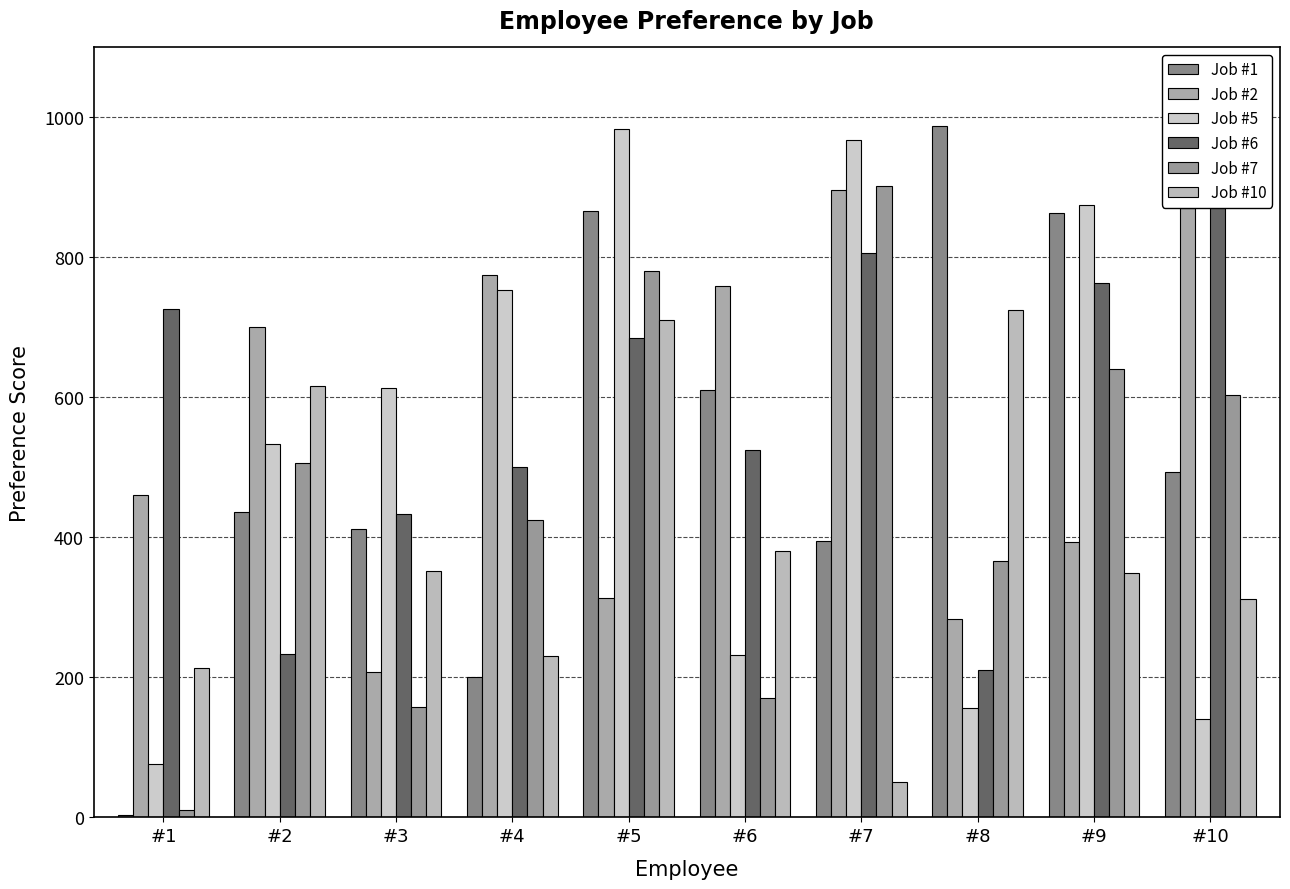

Reading left to right, list all the values displayed in this chart.

Job #1: 3	437	412	201	866	611	395	988	863	494
Job #2: 461	700	208	775	314	759	897	284	394	870
Job #5: 76	533	613	754	984	232	968	156	875	141
Job #6: 727	233	433	500	685	525	806	210	764	927
Job #7: 11	507	158	425	780	170	902	366	640	603
Job #10: 214	617	352	230	711	381	51	725	349	312